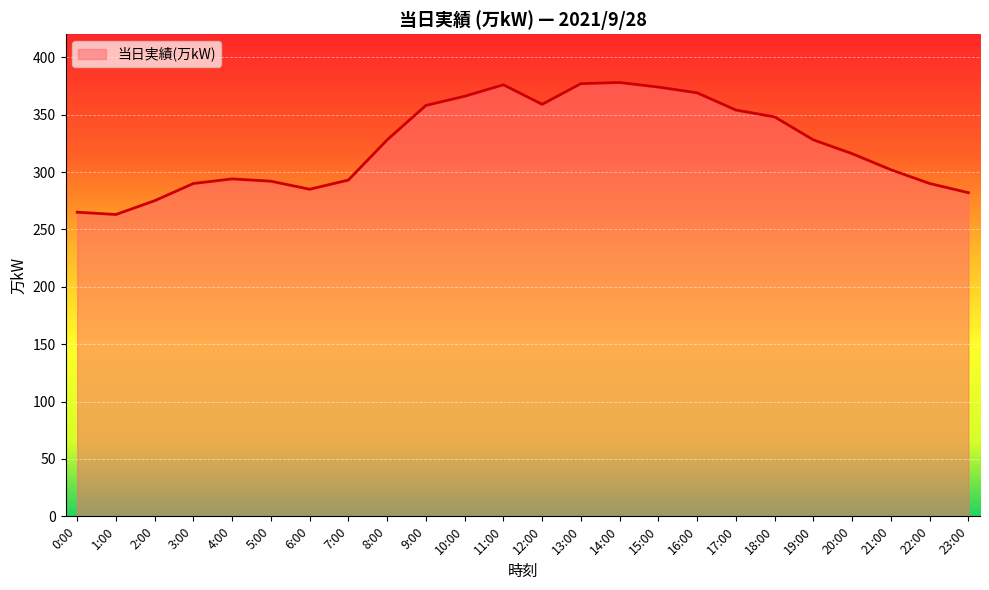

What value does the data have at 21:00?

302